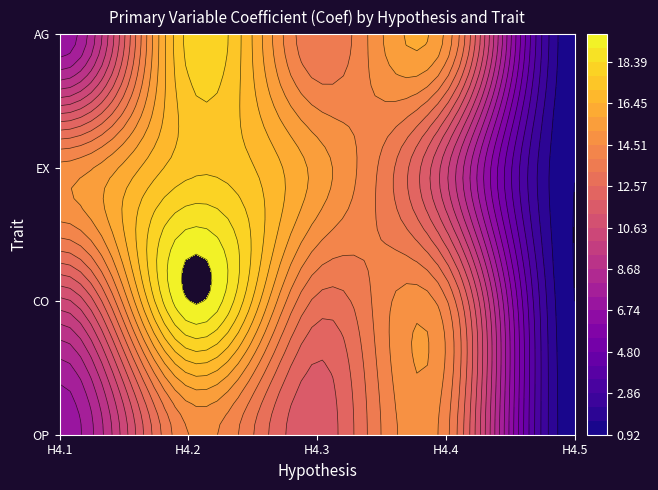

What is the difference between the highest and lowest values at AG?

17.0